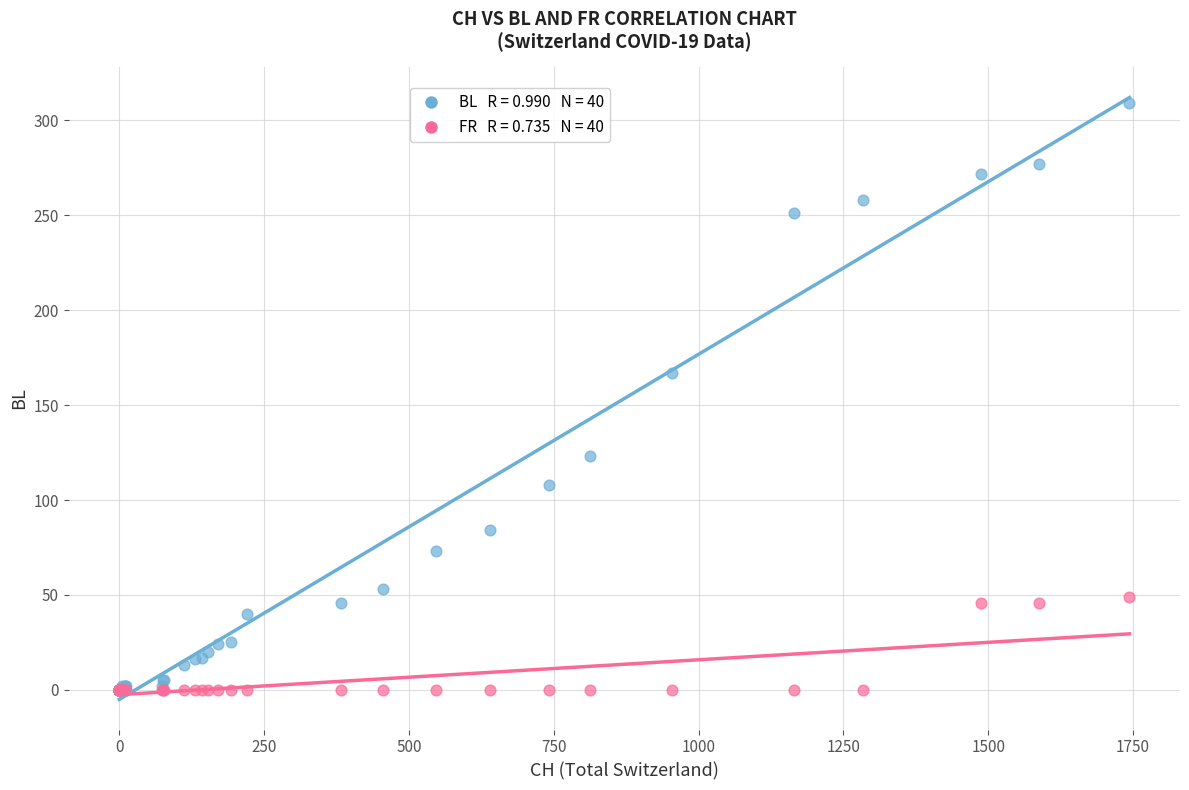

Across all series, what Y value is closest to 154?

167